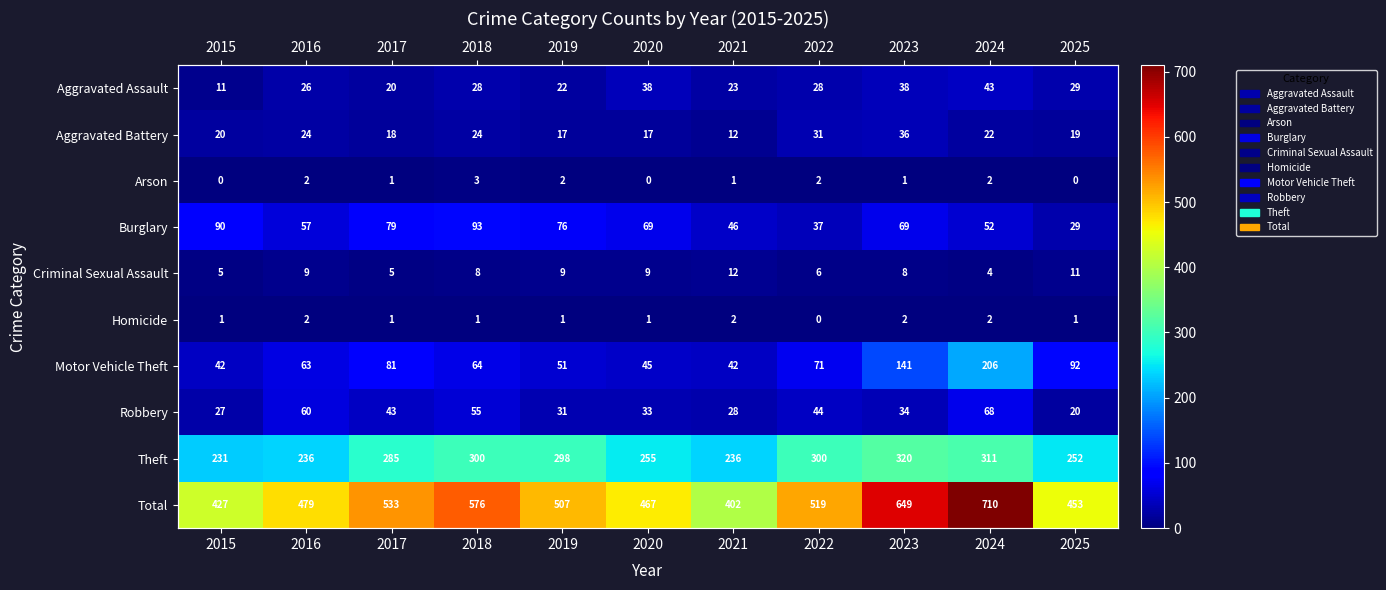

At 2018, list the series in order from largest to smallest.

Total, Theft, Burglary, Motor Vehicle Theft, Robbery, Aggravated Assault, Aggravated Battery, Criminal Sexual Assault, Arson, Homicide